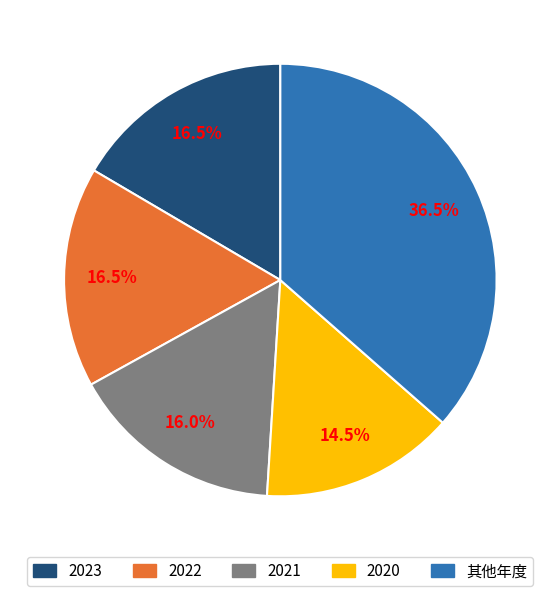

Which slice is the smallest?

2020